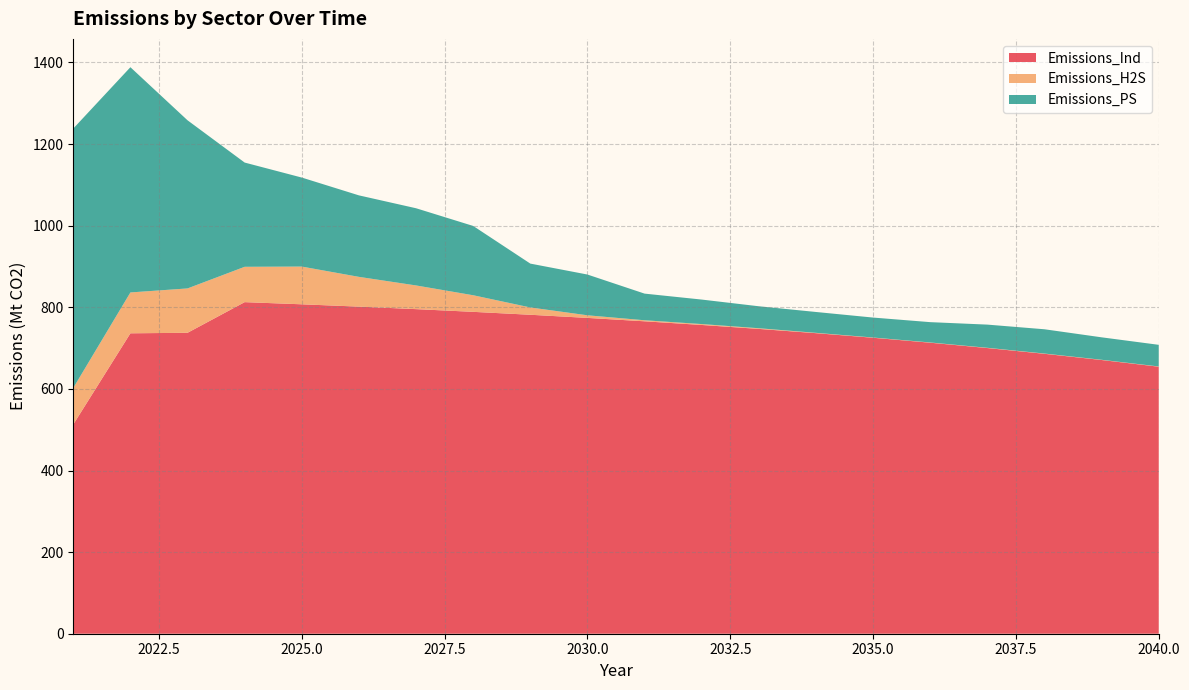

Reading left to right, extract all data points from this chart.

Emissions_Ind: 2021=512.9	2022=736.2	2023=737.5	2024=812.6	2025=807.3	2026=801.6	2027=795.5	2028=788.8	2029=781.7	2030=774.0	2031=765.7	2032=756.7	2033=747.0	2034=736.6	2035=725.3	2036=713.2	2037=700.1	2038=686.0	2039=670.8	2040=654.4
Emissions_H2S: 2021=89.5	2022=100.1	2023=108.7	2024=86.6	2025=92.5	2026=73.0	2027=58.1	2028=40.7	2029=17.9	2030=6.4	2031=2.6	2032=2.2	2033=1.6	2034=0.8	2035=0.6	2036=0.6	2037=0.6	2038=0.6	2039=0.6	2040=0.6
Emissions_PS: 2021=635.7	2022=552.0	2023=412.0	2024=255.5	2025=218.1	2026=199.7	2027=189.2	2028=169.8	2029=107.5	2030=99.9	2031=65.3	2032=60.0	2033=53.8	2034=51.1	2035=48.9	2036=49.8	2037=56.8	2038=59.5	2039=55.0	2040=53.1